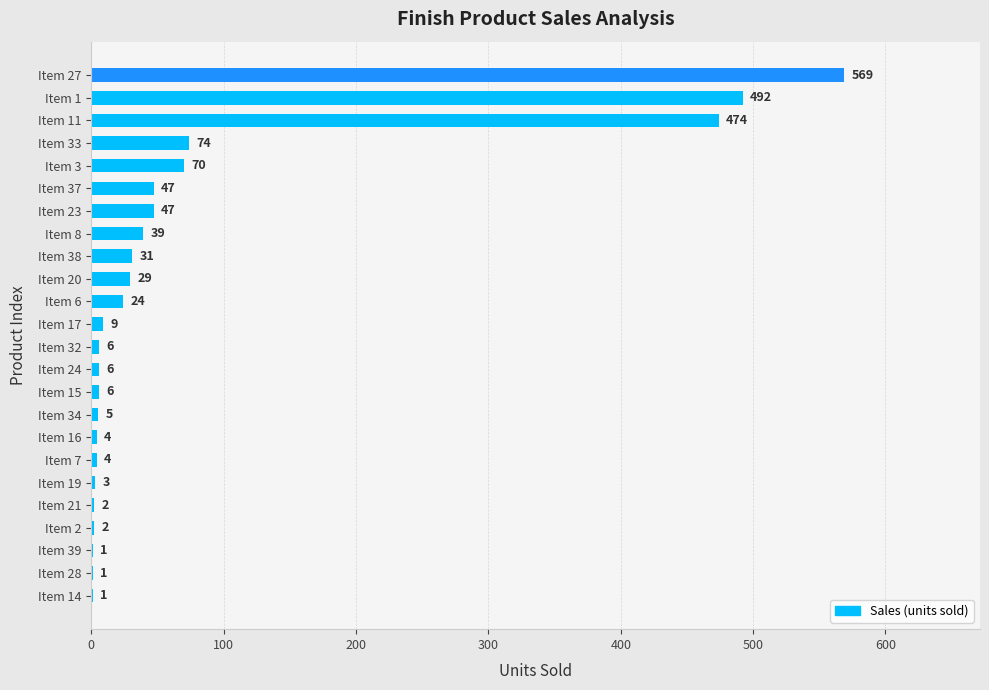

The value at Item 17 is 9. True or false?

True